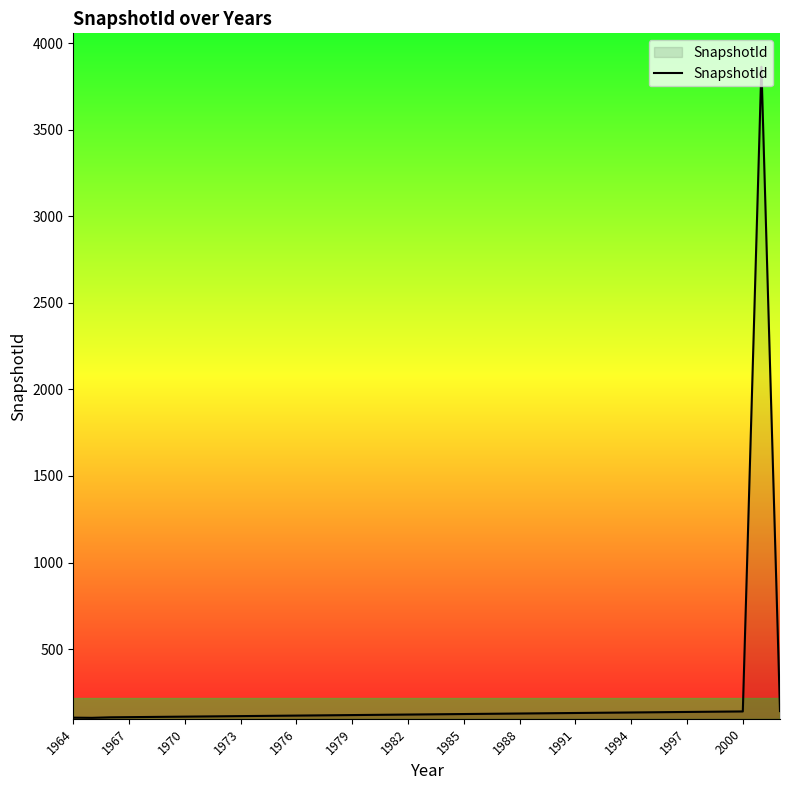

What is the greatest value displayed?

3863